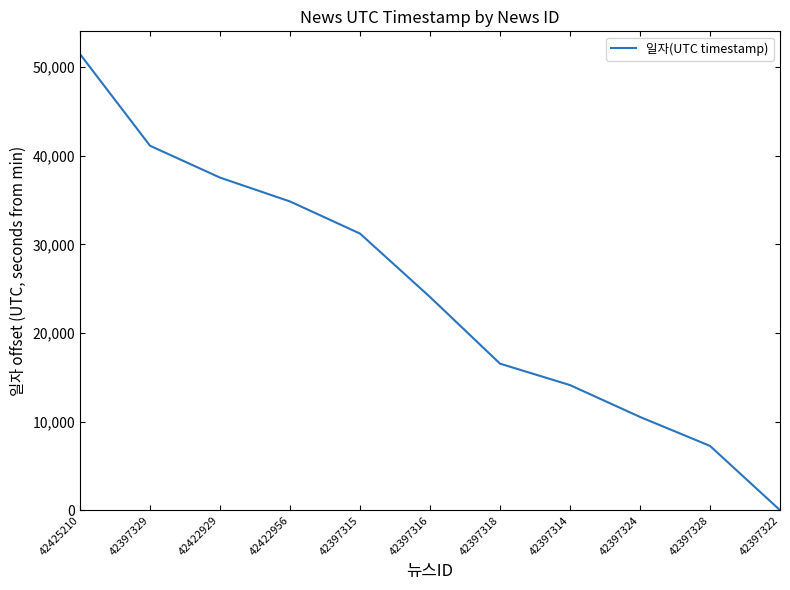

The value at 42397316 is 33850. True or false?

False